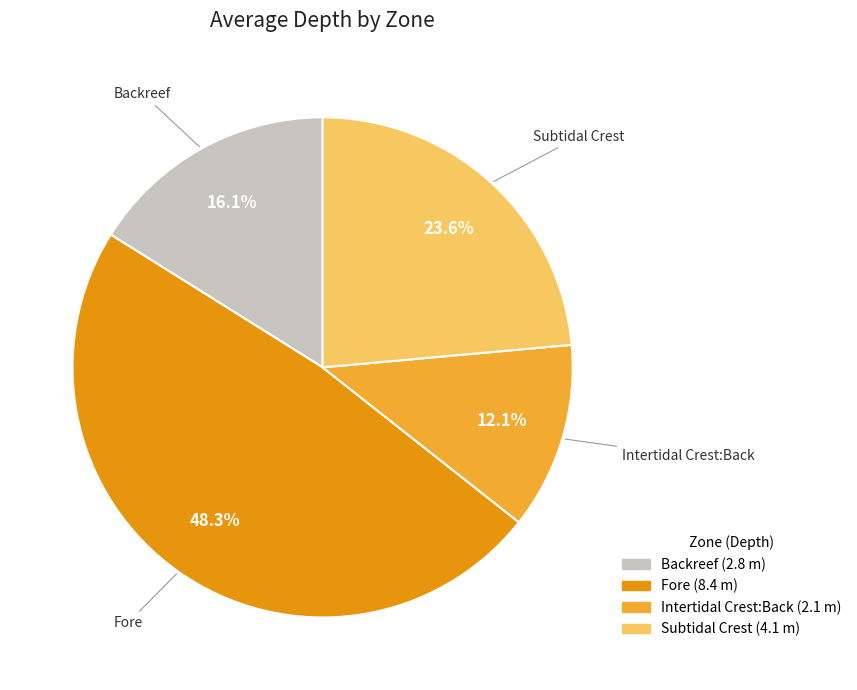

Does any single category account for the majority?

No